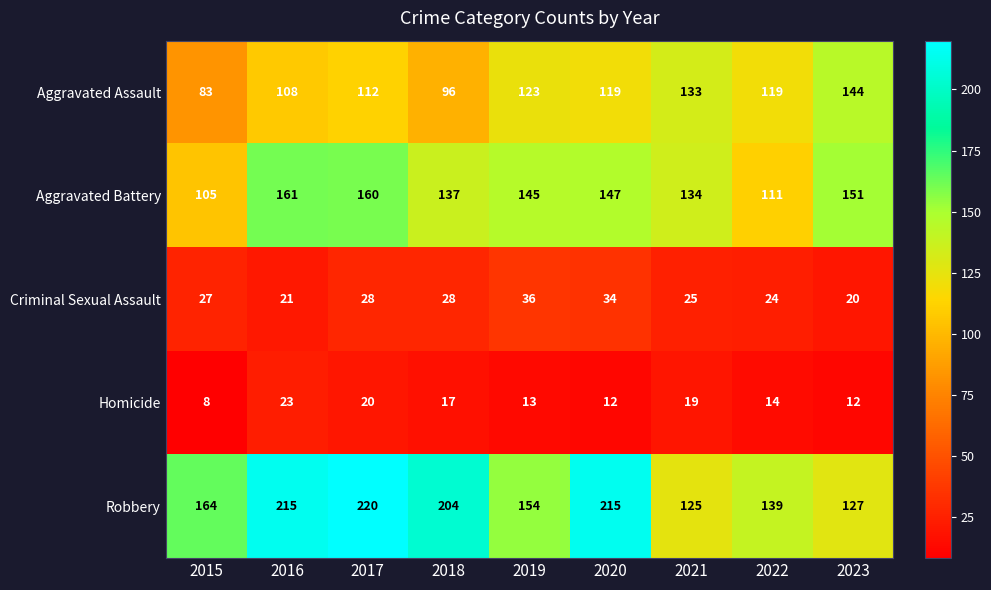

At which category is the sum across all series the highest?

2017